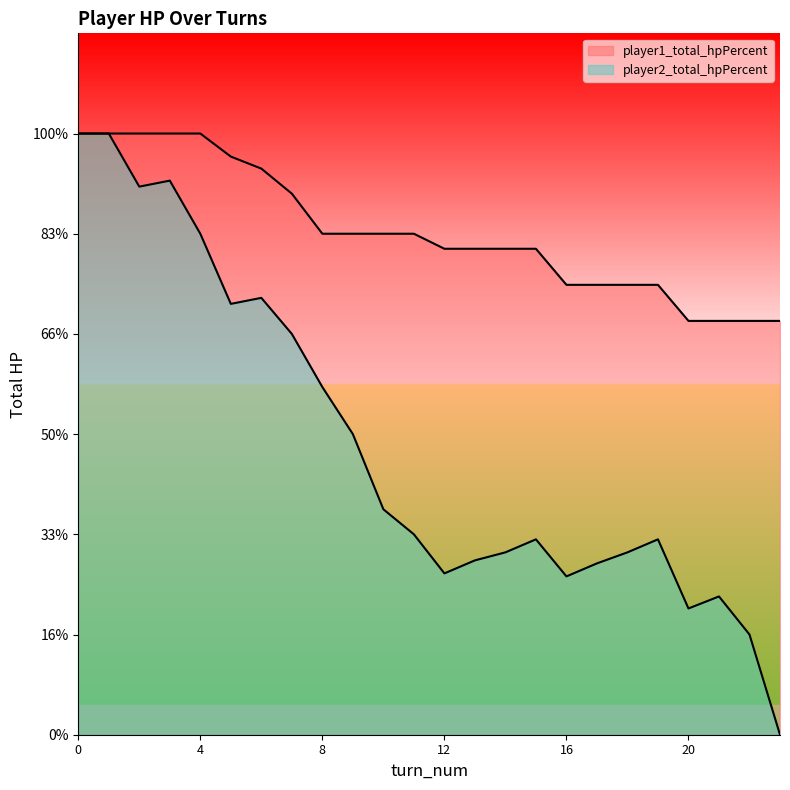

What is the spread (max minus min) of values at 20?

287